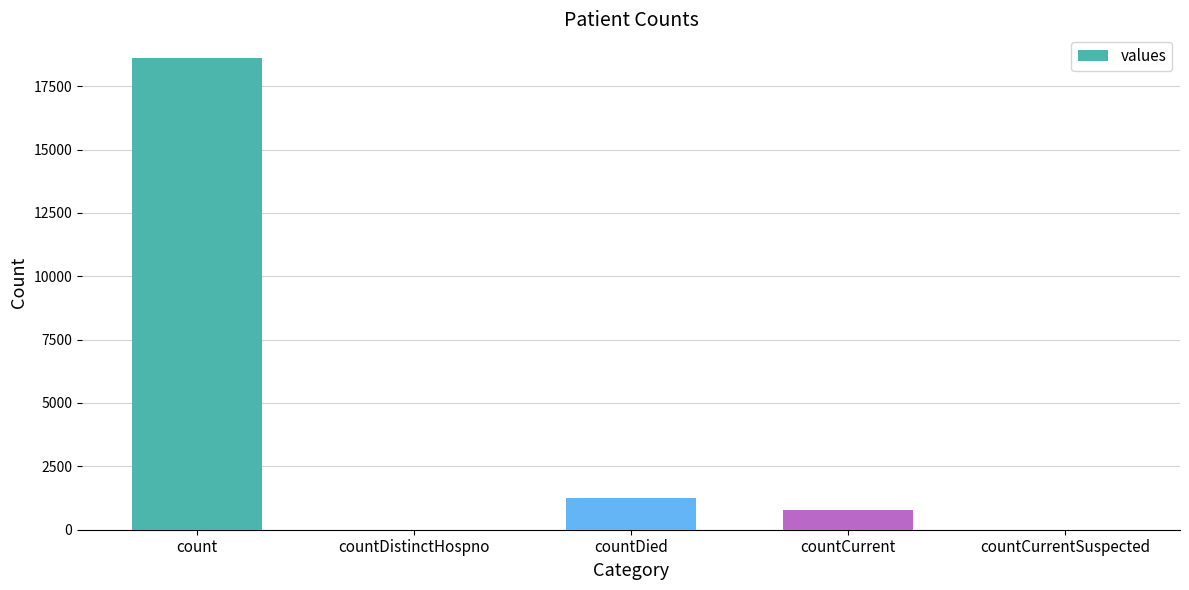

What is the average value?

4131